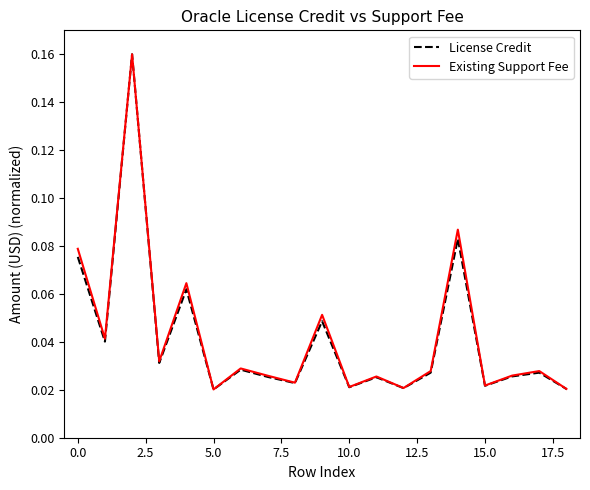

Which series has the largest range (max minus min)?

License Credit